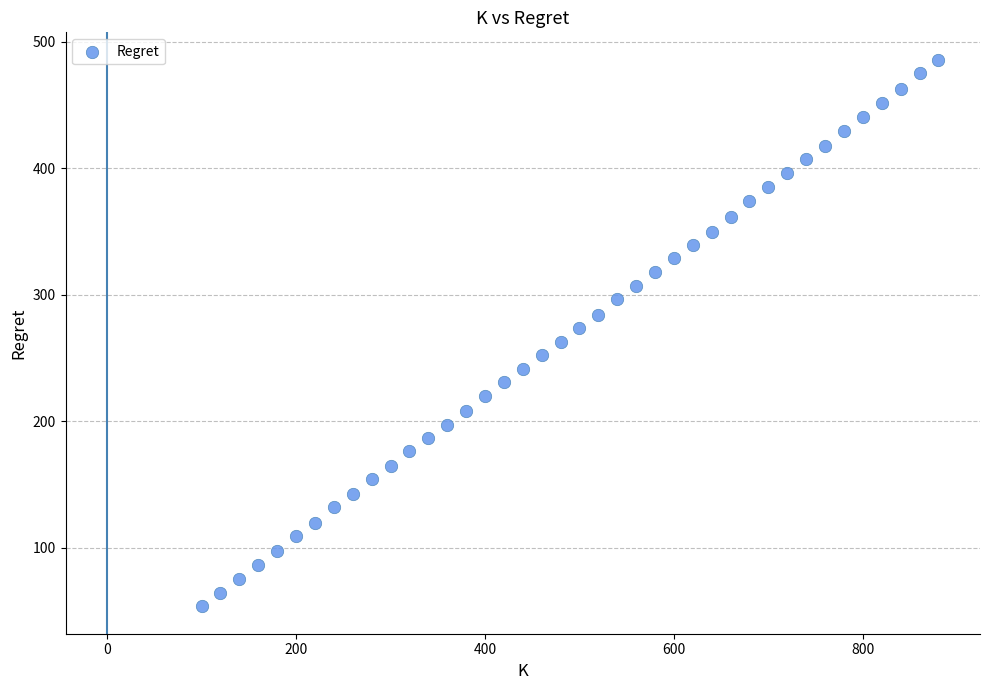

What is the range of Y values (max minus min)?

432.4